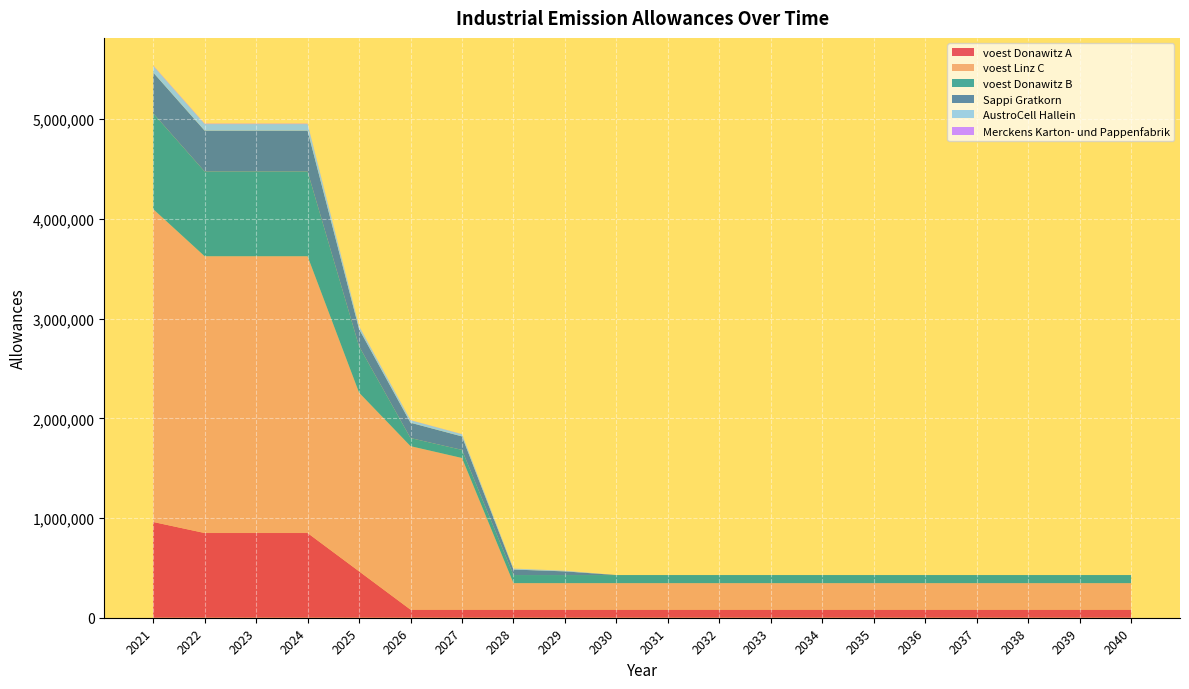

Reading right to left, transcribe all the data shown in this chart.

voest Donawitz A: 2040=81284.4	2039=81284.4	2038=81284.4	2037=81284.4	2036=81284.4	2035=81284.4	2034=81284.4	2033=81284.4	2032=81284.4	2031=81284.4	2030=81284.4	2029=81284.4	2028=81284.4	2027=81284.4	2026=81284.4	2025=465537.7	2024=849791.0	2023=849791.0	2022=849791.0	2021=960633.3
voest Linz C: 2040=265562.6	2039=265562.6	2038=265562.6	2037=265562.6	2036=265562.6	2035=265562.6	2034=265562.6	2033=265562.6	2032=265562.6	2031=265562.6	2030=265562.6	2029=265562.6	2028=265562.6	2027=1520949.2	2026=1639666.3	2025=1792374.4	2024=2776335.9	2023=2776335.9	2022=2776335.9	2021=3138466.7
voest Donawitz B: 2040=81284.4	2039=81284.4	2038=81284.4	2037=81284.4	2036=81284.4	2035=81284.4	2034=81284.4	2033=81284.4	2032=81284.4	2031=81284.4	2030=81284.4	2029=81284.4	2028=81284.4	2027=81284.4	2026=81284.4	2025=465537.7	2024=849791.0	2023=849791.0	2022=849791.0	2021=960633.3
Sappi Gratkorn: 2040=0.0	2039=0.0	2038=0.0	2037=0.0	2036=0.0	2035=0.0	2034=0.0	2033=0.0	2032=0.0	2031=0.0	2030=0.0	2029=36900.0	2028=55350.0	2027=135300.0	2026=153750.0	2025=172200.0	2024=410000.0	2023=410000.0	2022=410000.0	2021=410000.0
AustroCell Hallein: 2040=0.0	2039=0.0	2038=0.0	2037=0.0	2036=0.0	2035=0.0	2034=0.0	2033=0.0	2032=0.0	2031=0.0	2030=0.0	2029=5904.0	2028=8856.0	2027=21648.0	2026=24600.0	2025=27552.0	2024=65600.0	2023=65600.0	2022=65600.0	2021=65600.0
Merckens Karton- und Pappenfabrik: 2040=0.0	2039=0.0	2038=0.0	2037=0.0	2036=0.0	2035=0.0	2034=0.0	2033=0.0	2032=0.0	2031=0.0	2030=0.0	2029=369.0	2028=553.5	2027=1353.0	2026=1537.5	2025=1722.0	2024=4100.0	2023=4100.0	2022=4100.0	2021=4100.0